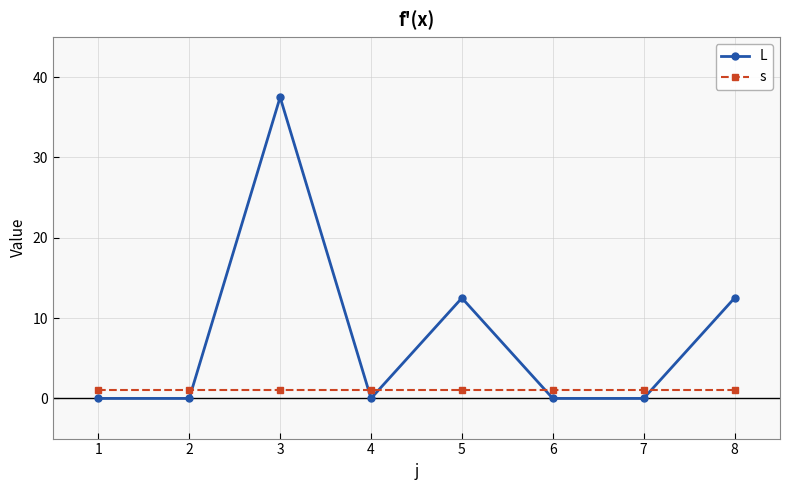

At which category does L reach its first local peak?

3